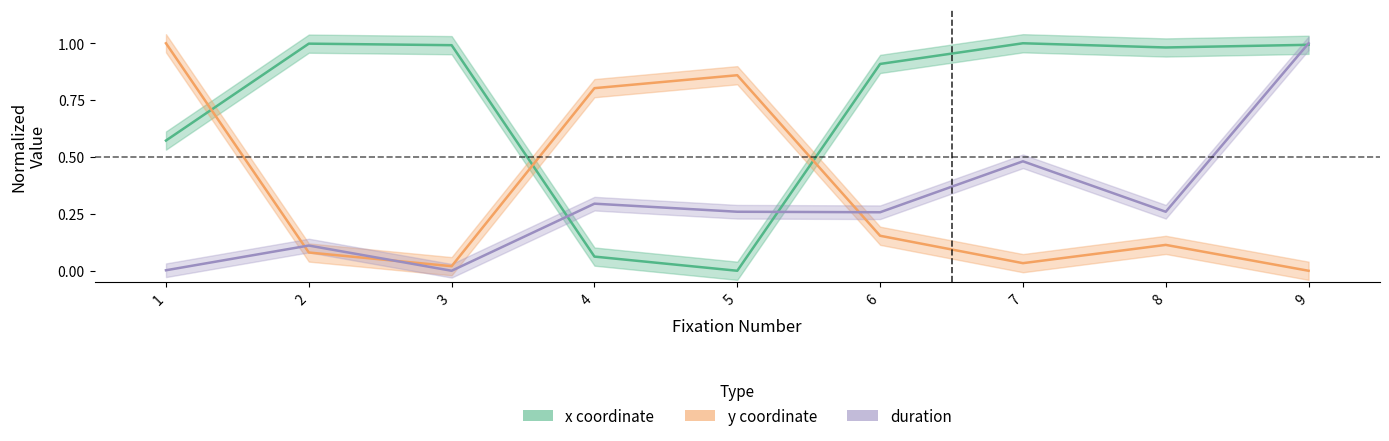

At how many categories does at least one series exceed 0?

9